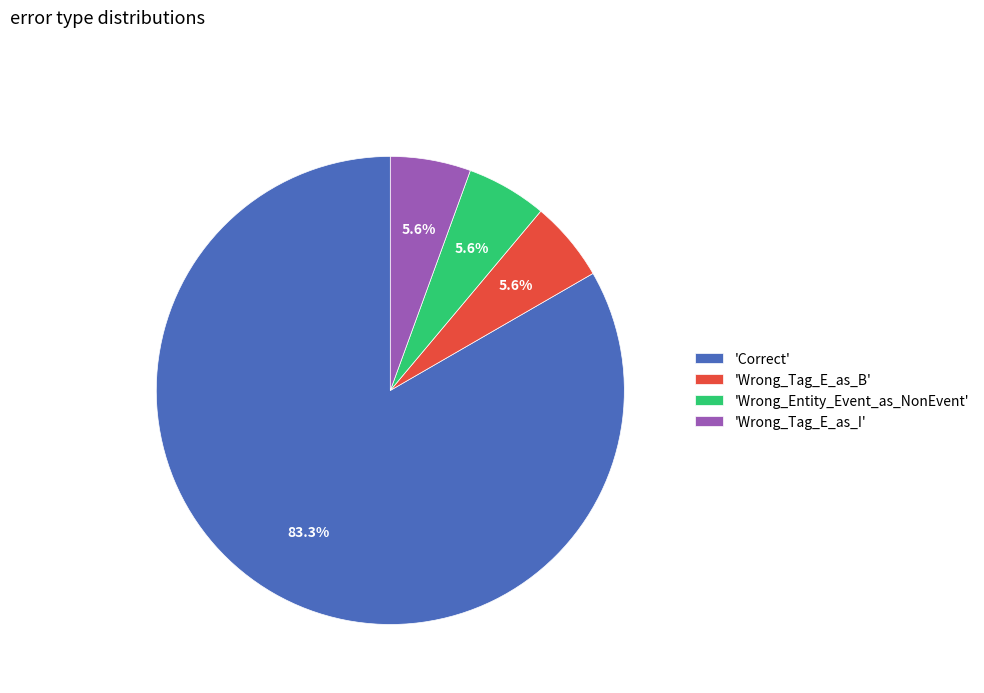

Which slice is the largest?

'Correct'